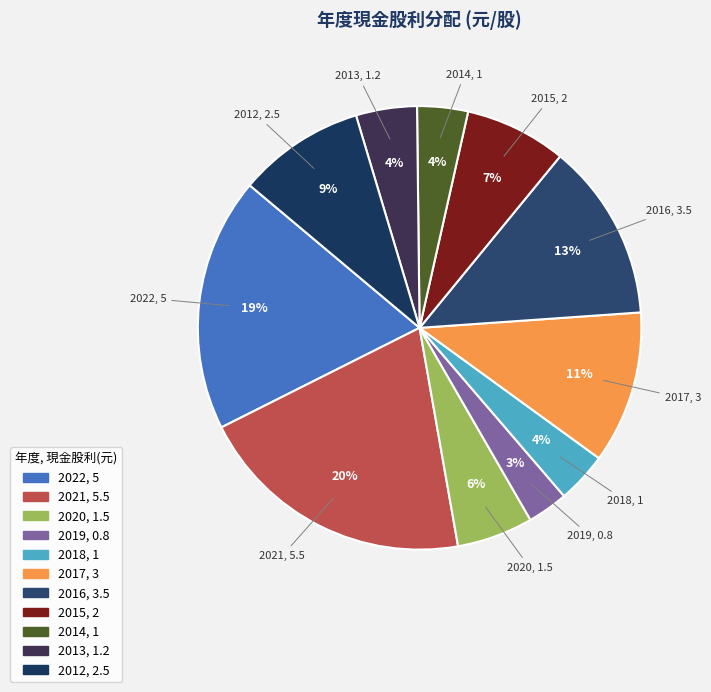

How many segments does this pie chart have?

11